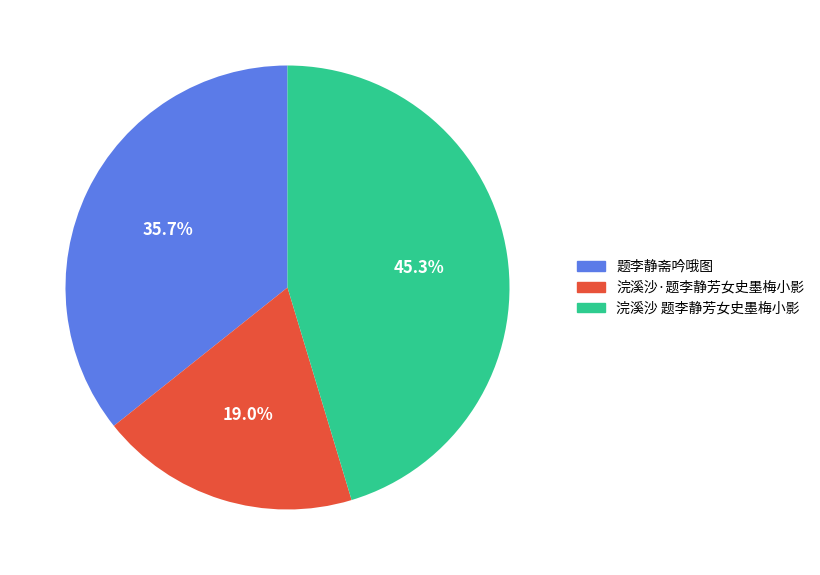

Count the number of slices in the pie.

3